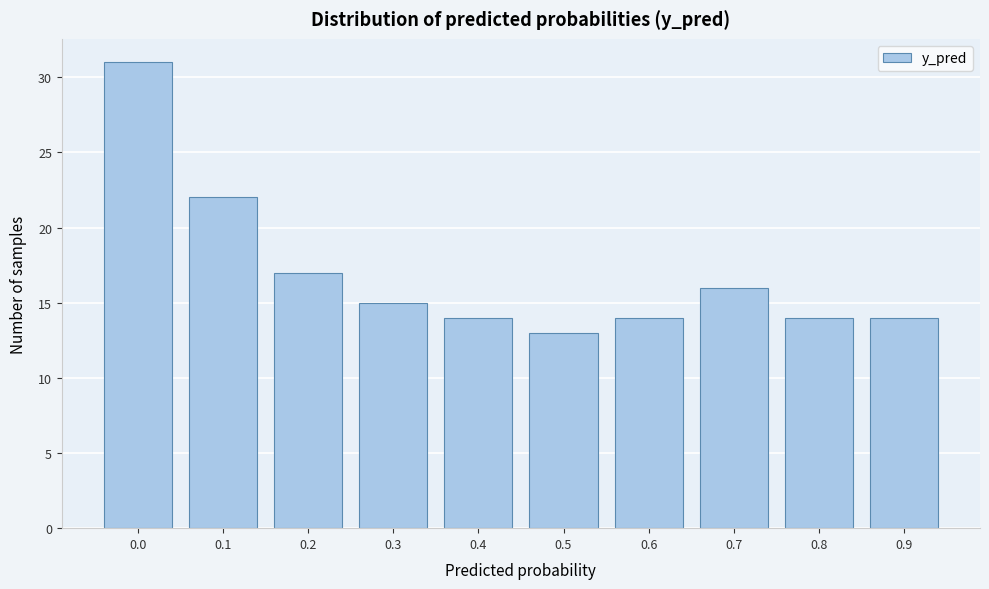

Reading right to left, transcribe all the data shown in this chart.

14	14	16	14	13	14	15	17	22	31